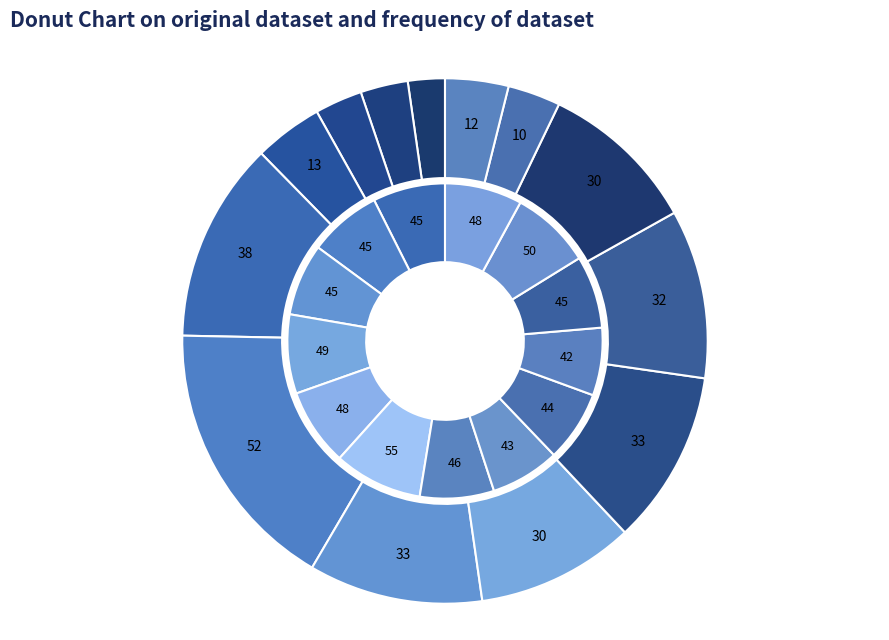

The 10 slice represents 13% of the pie. True or false?

False